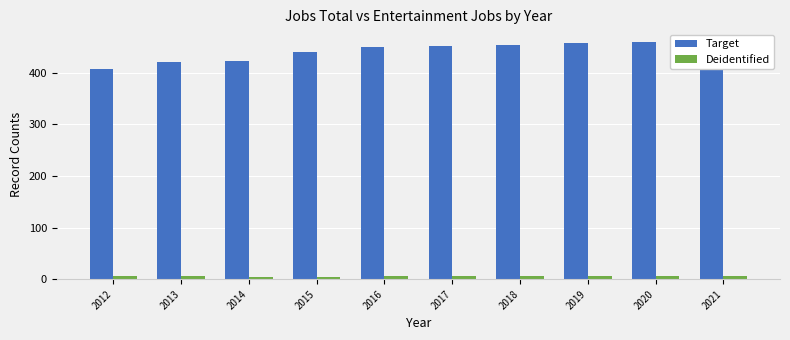

The Deidentified series shows 11 at 2021. True or false?

False